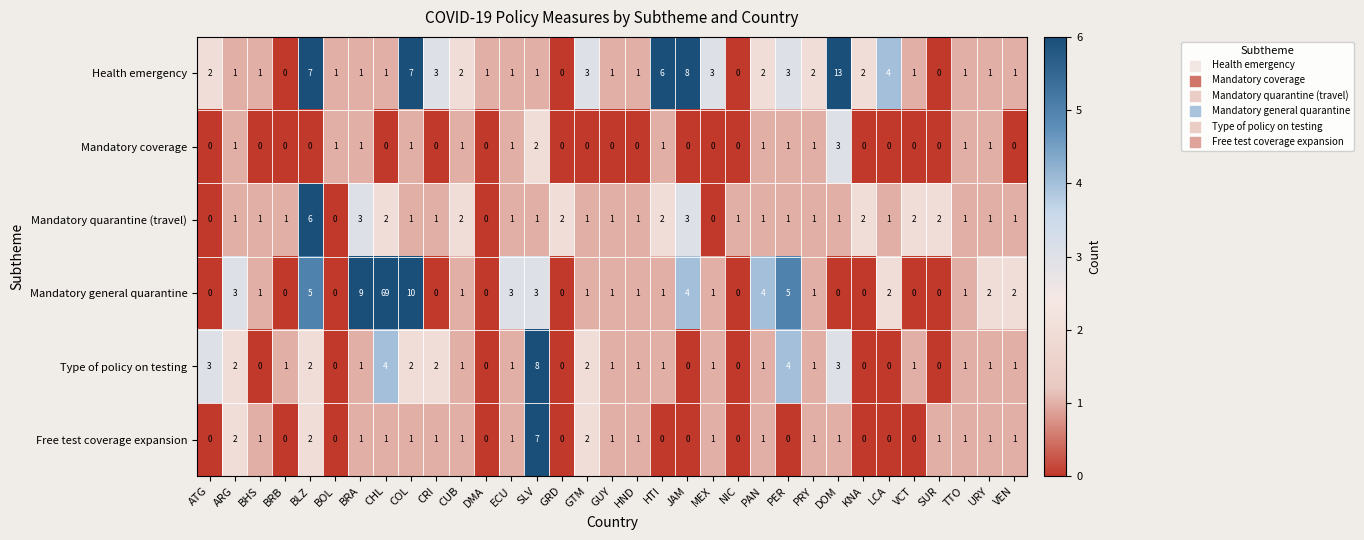

Which series has the largest total across all categories?

Mandatory general quarantine